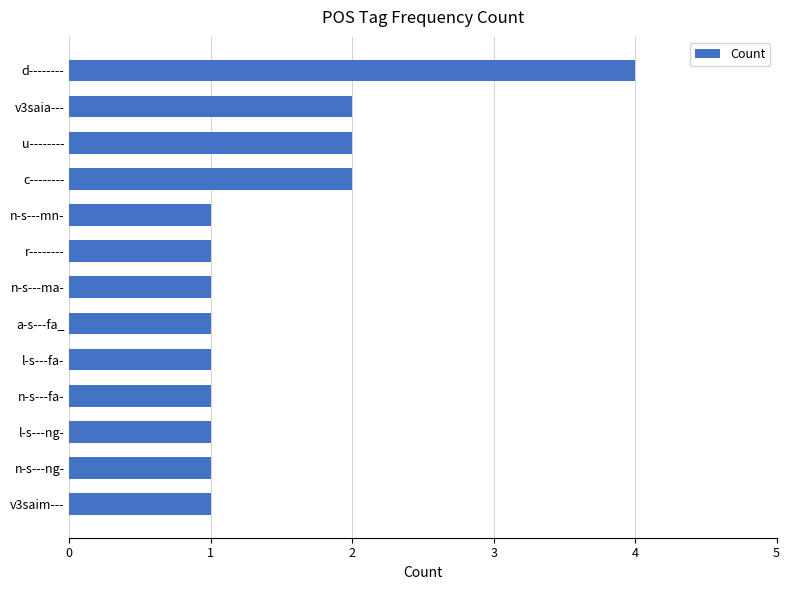

Approximately how many times larger is the value at u-------- compared to c--------?

1.0